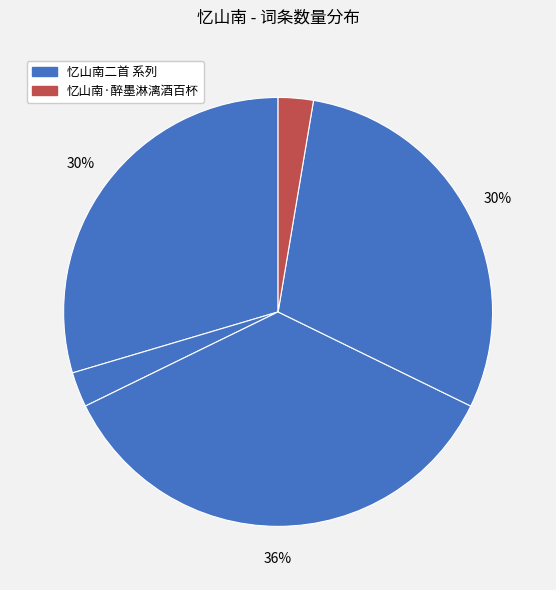

How many slices are in this pie chart?

5